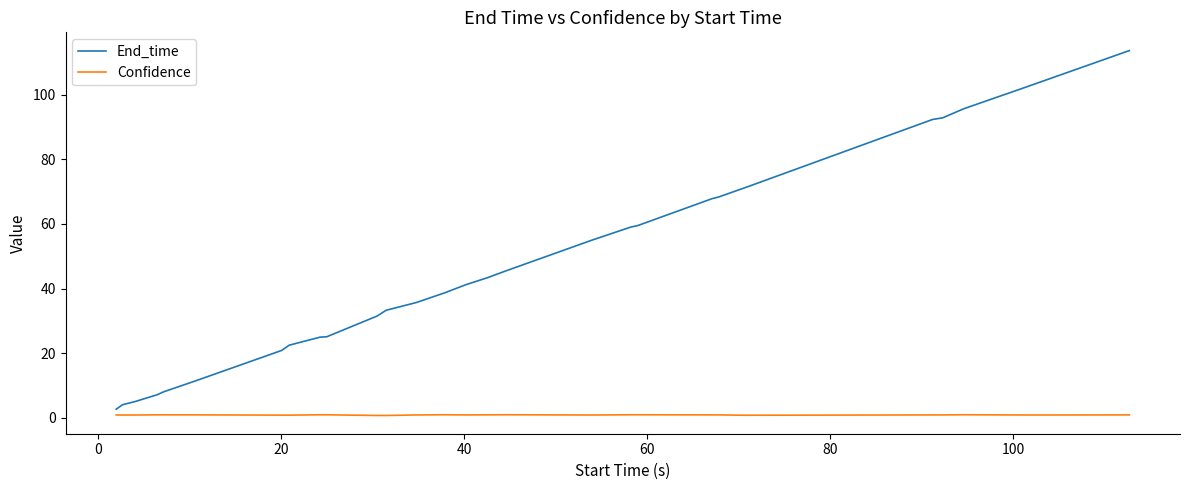

What are all the series names shown in the legend?

End_time, Confidence